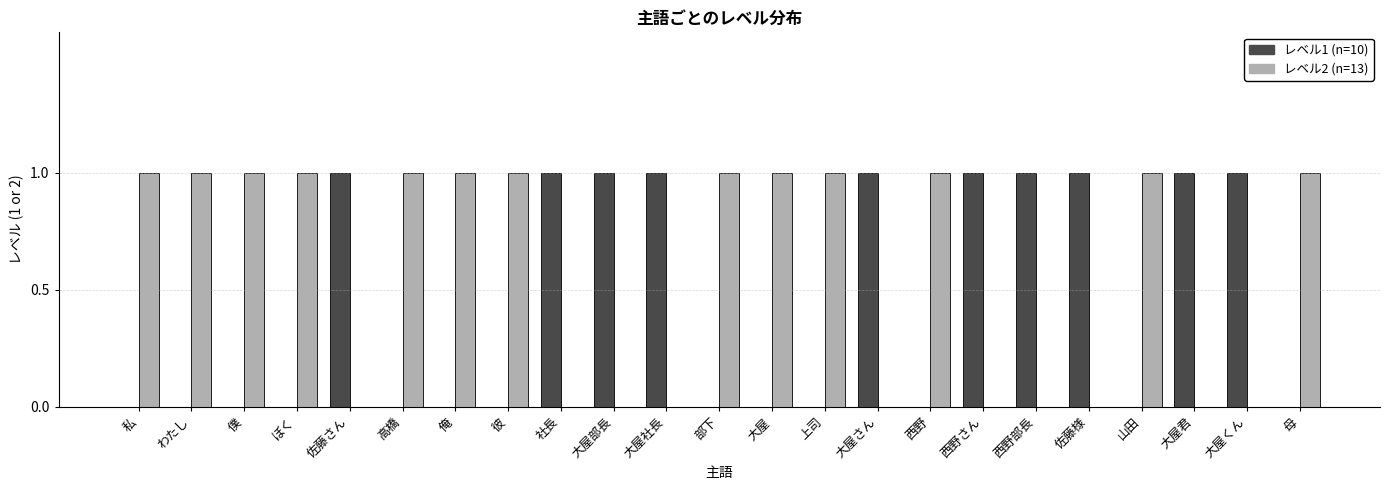

Between 高橋 and 彼, which is larger?

高橋